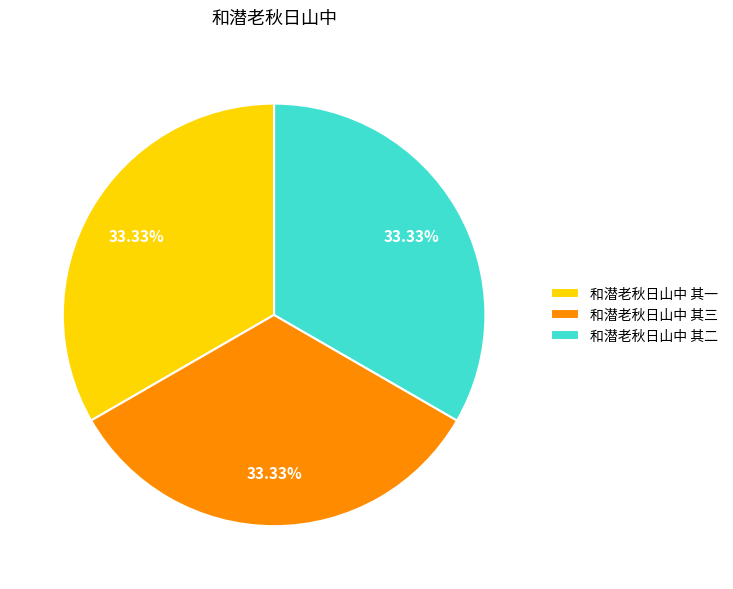

To the nearest percent, what portion does 和潜老秋日山中 其二 represent?

33%